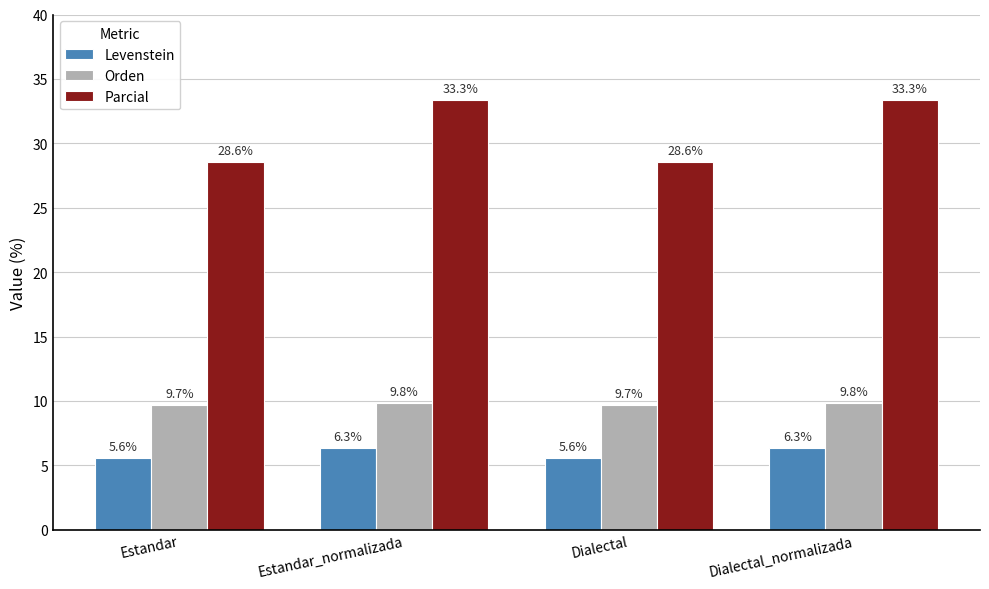

How many series are shown in this chart?

3